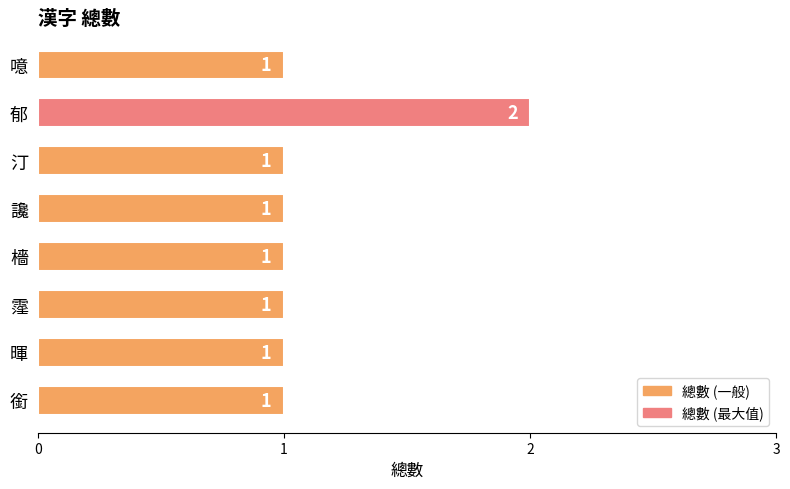

Is it true that the value at 暉 is 1?

True